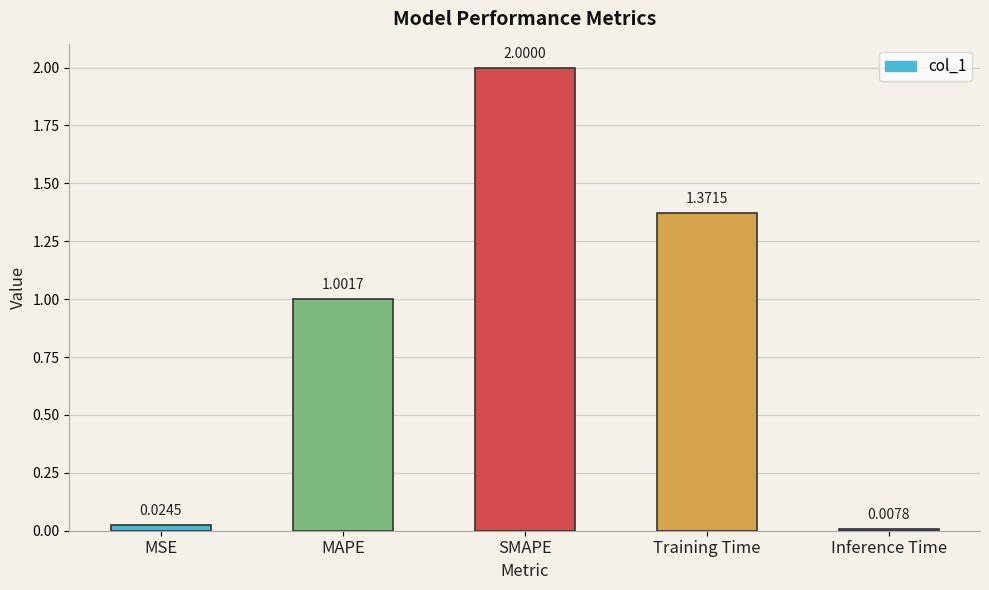

Rank the categories by value from highest to lowest.

SMAPE, Training Time, MAPE, MSE, Inference Time